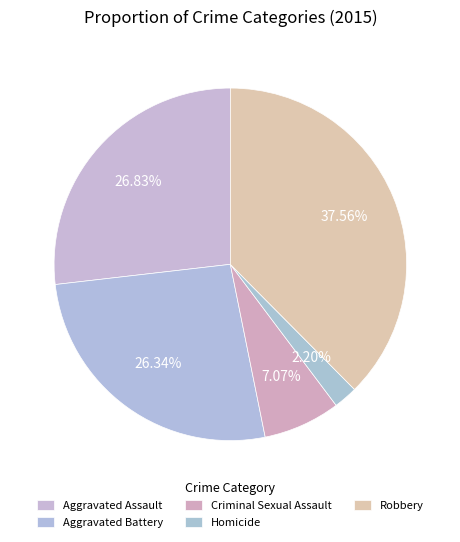

What is the smallest slice in the pie chart?

Homicide